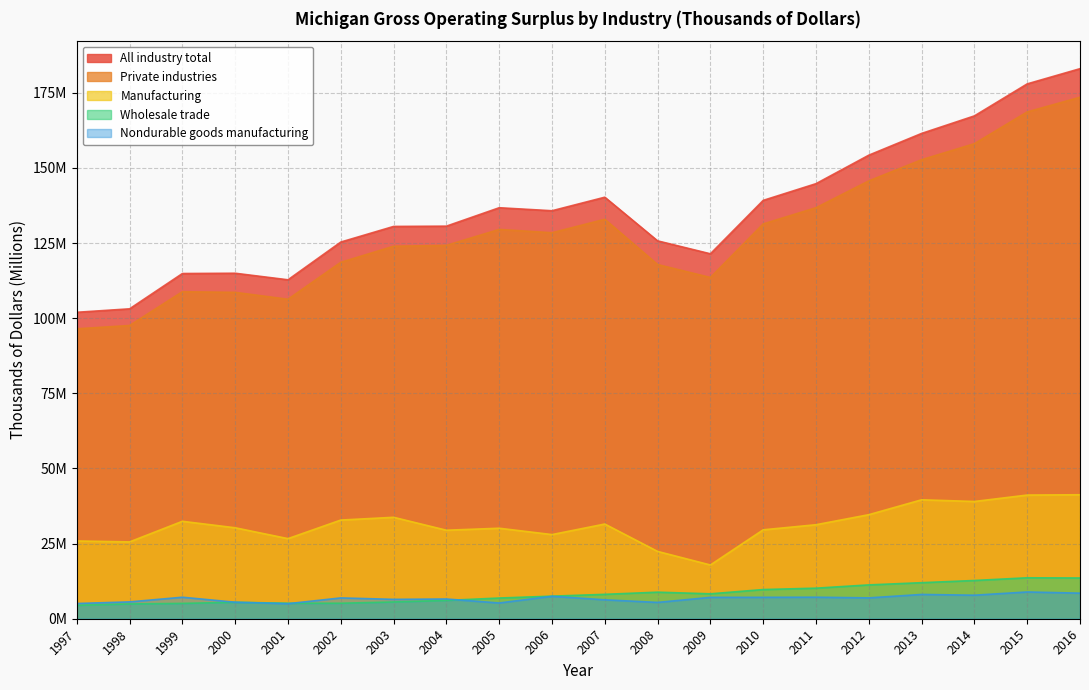

At which category does All industry total reach its first local valley?

2001